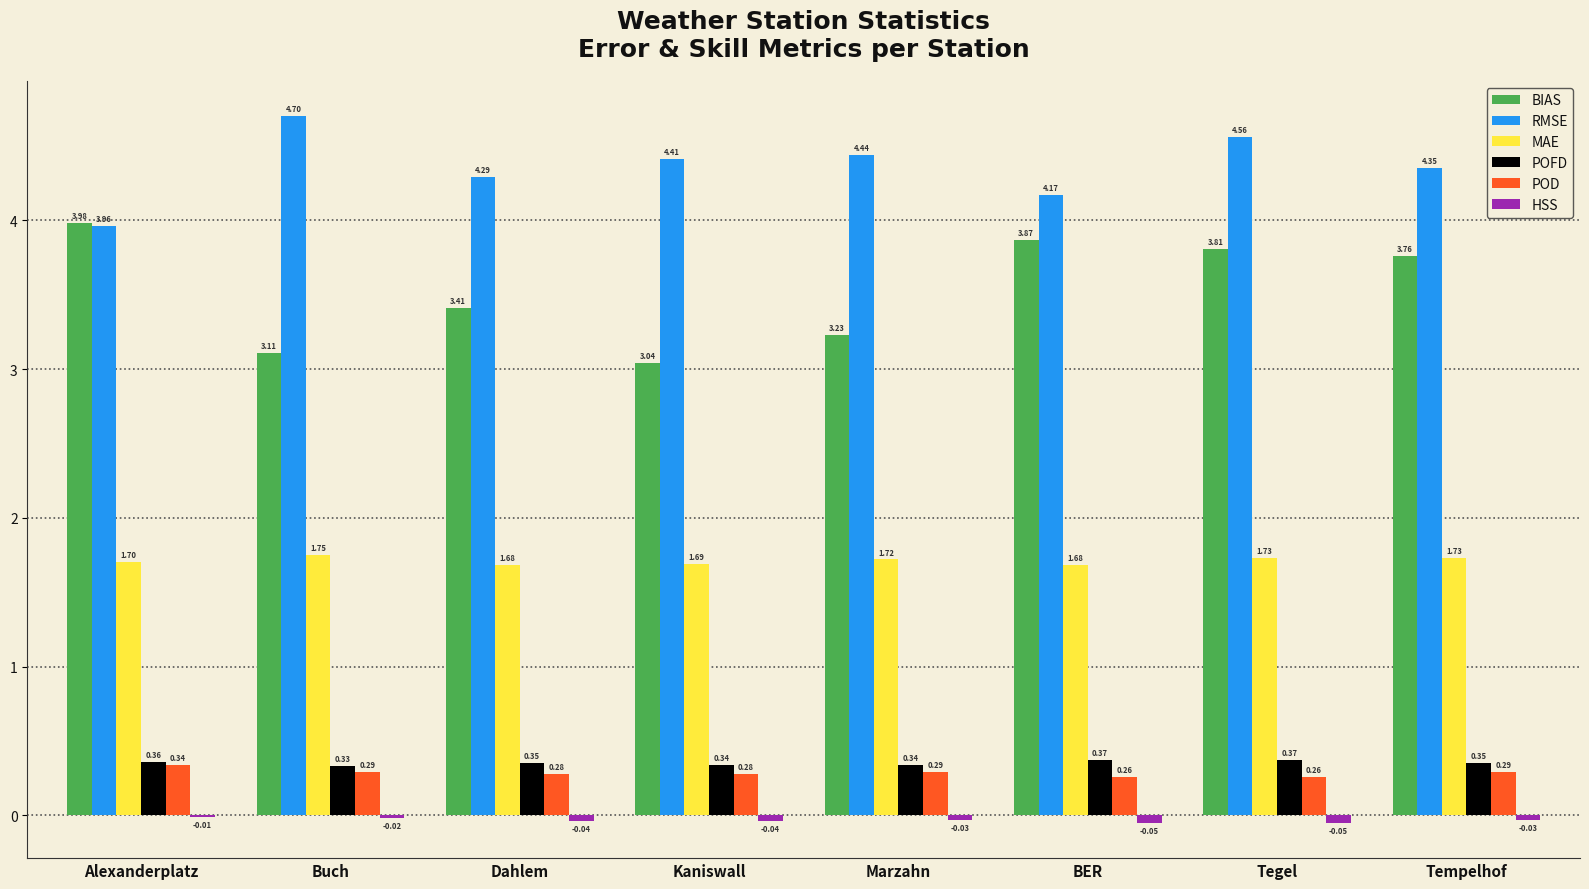

Which label corresponds to the largest value in the chart?

Buch